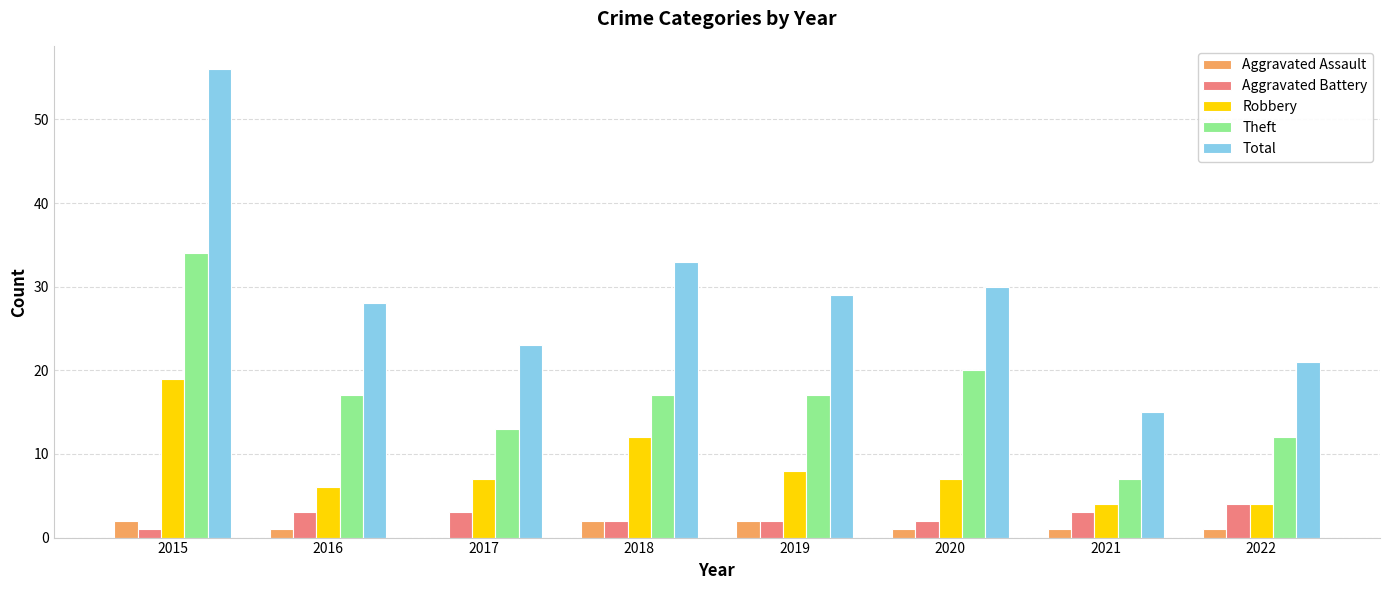

At which category does the chart reach its peak across all series?

2015